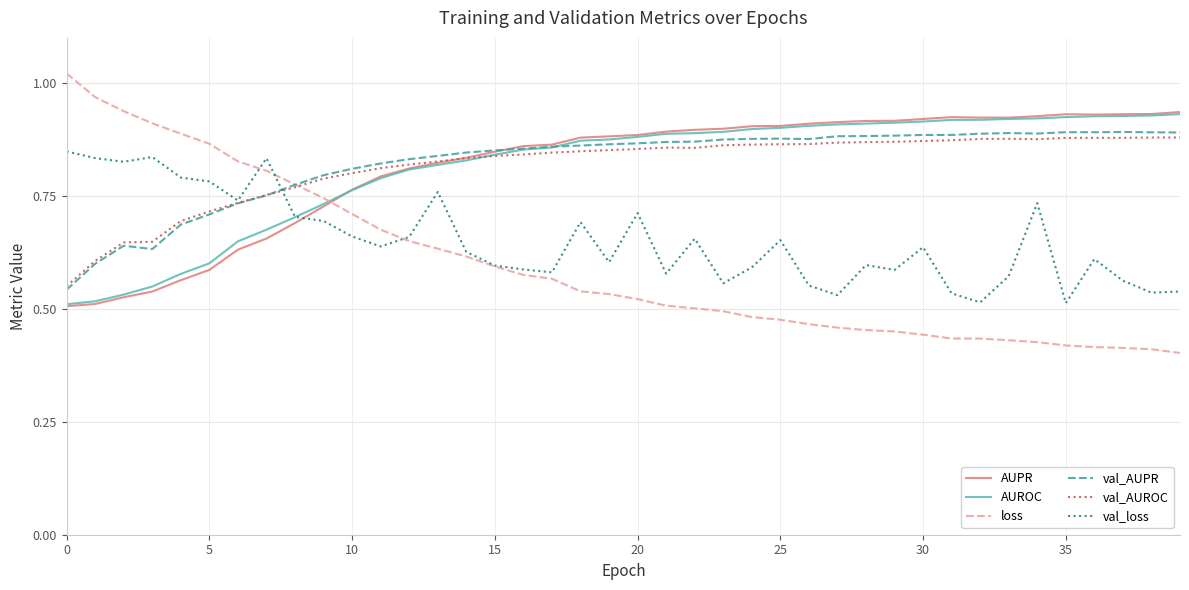

True or false: val_AUROC and val_loss cross at least once.

True